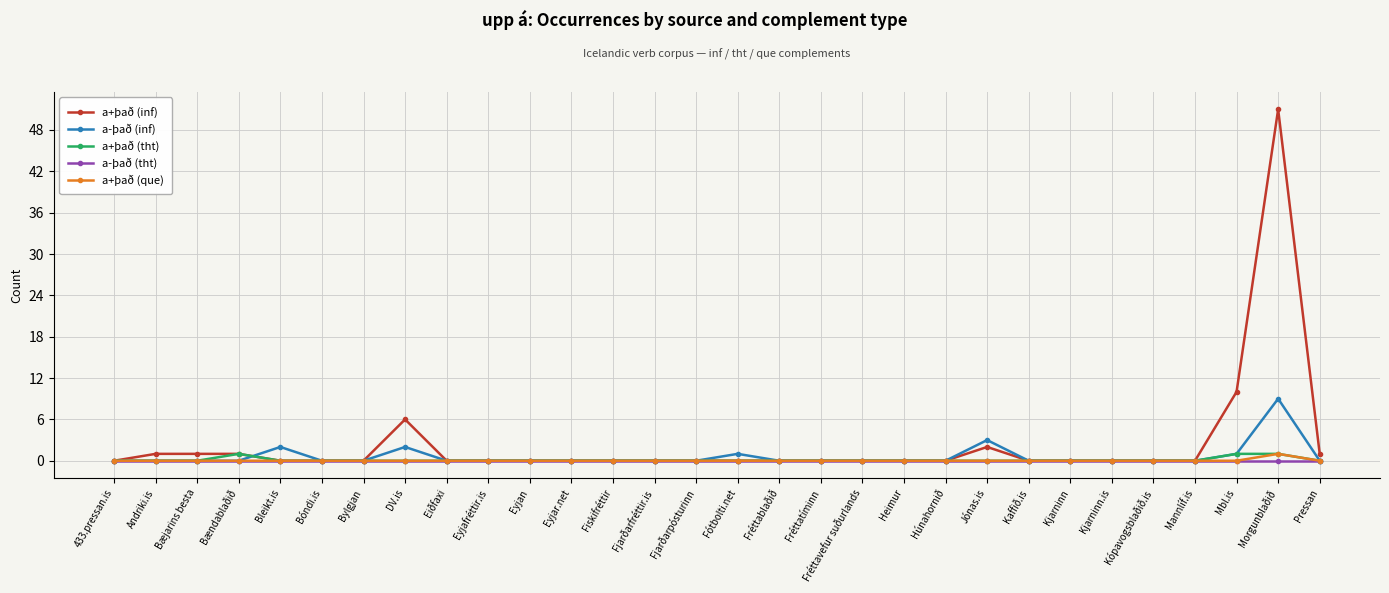

How many lines are shown in the chart?

5